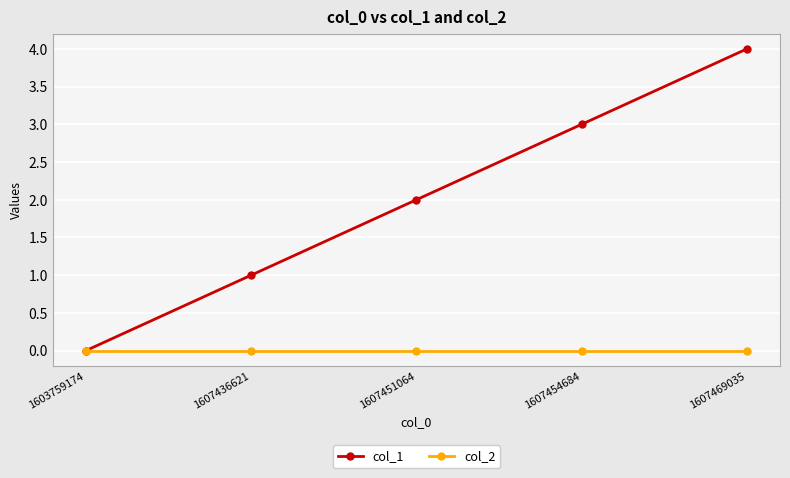

List the series in order of their overall mean, highest first.

col_1, col_2